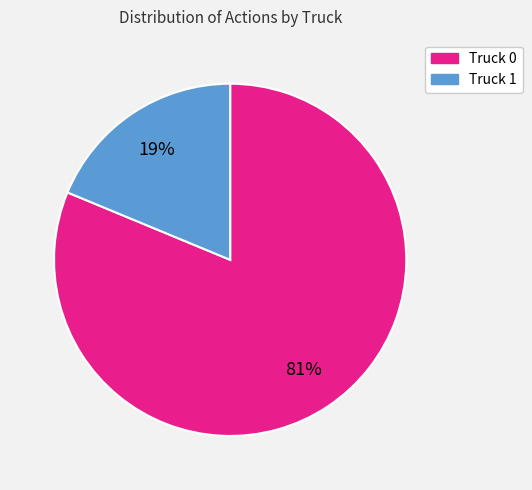

Which category has the smallest portion of the pie?

Truck 1